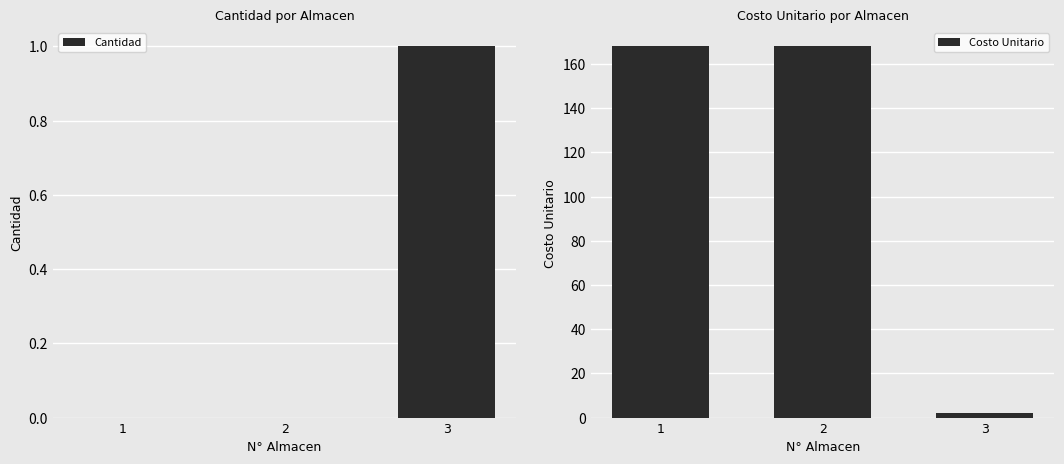

Reading left to right, transcribe all the data shown in this chart.

Cantidad: 1=0.0	2=0.0	3=1.0
Costo Unitario: 1=168.0	2=168.0	3=2.2